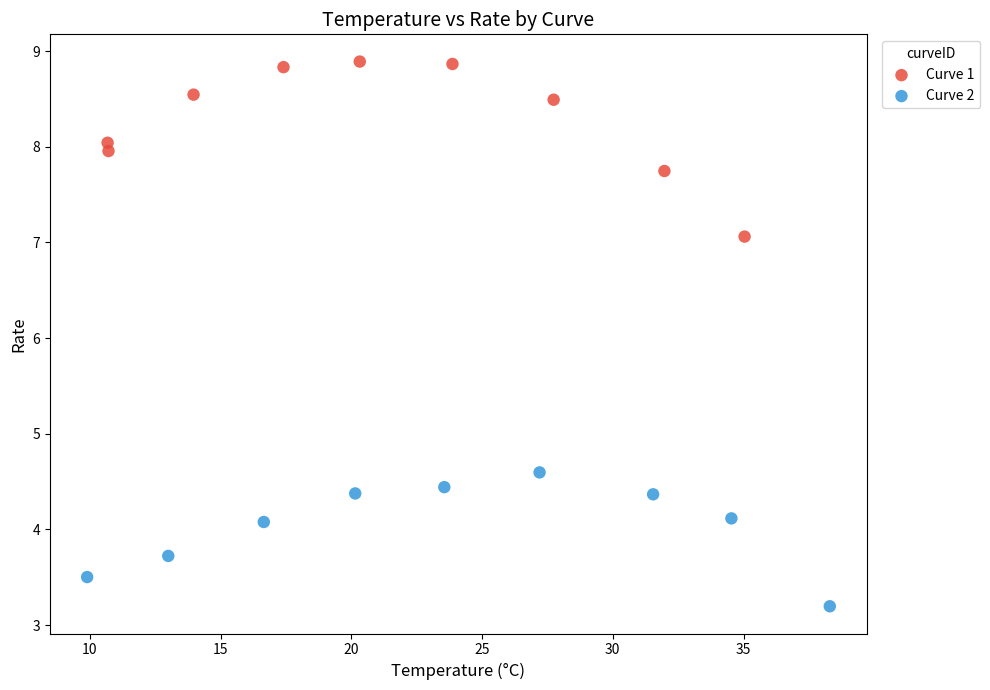

Which series has the largest Y range (max minus min)?

Curve 1